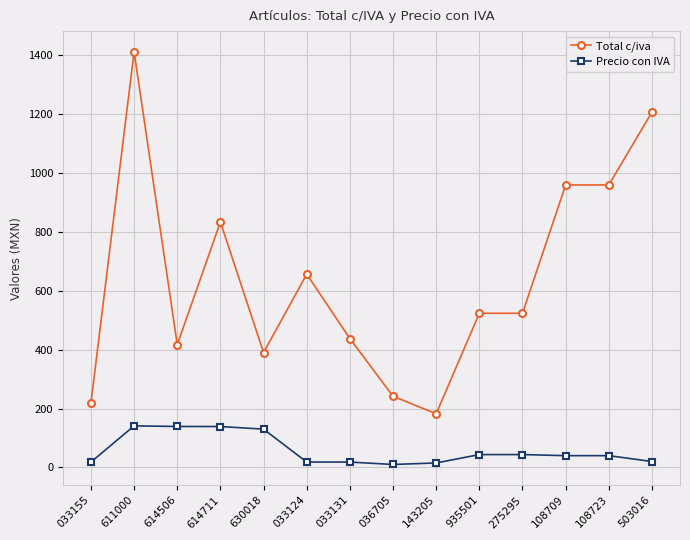

True or false: Total c/iva has more than 0 interior local peaks.

True